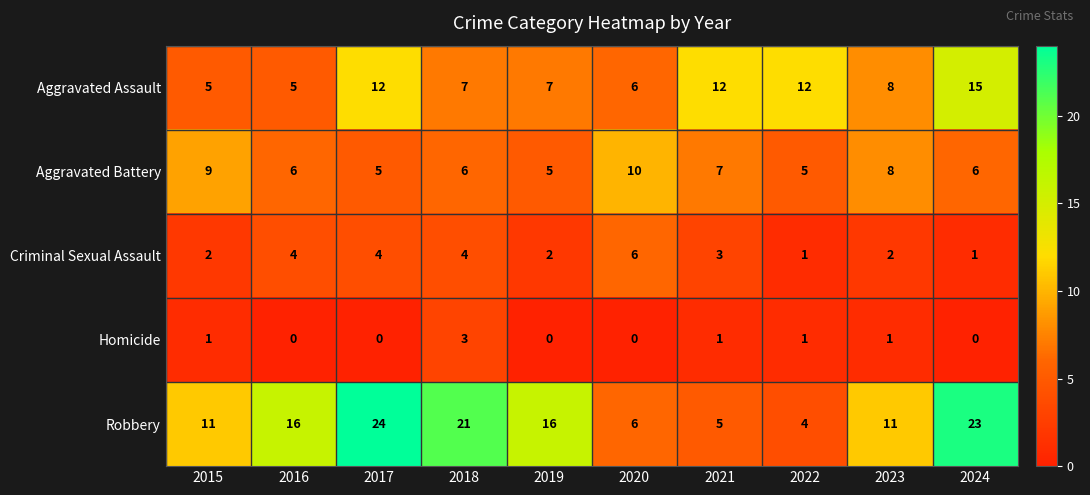

True or false: Robbery has a value of 5 at 2021.

True